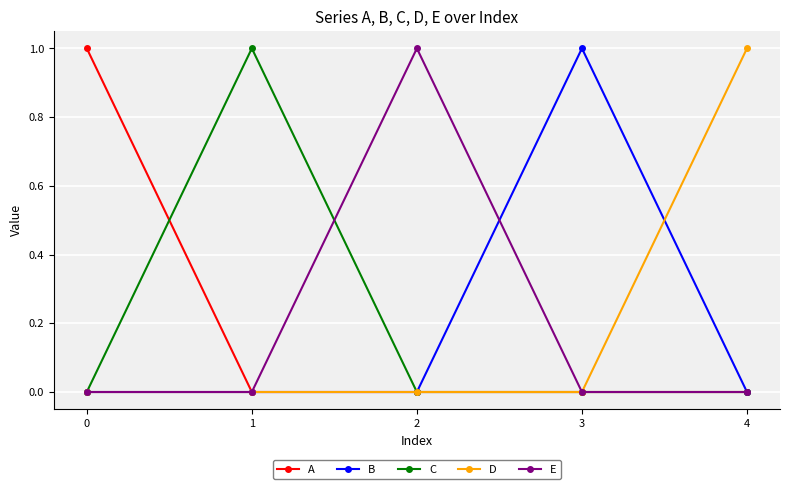

What is the value of the E point at the 3rd from the left?

1